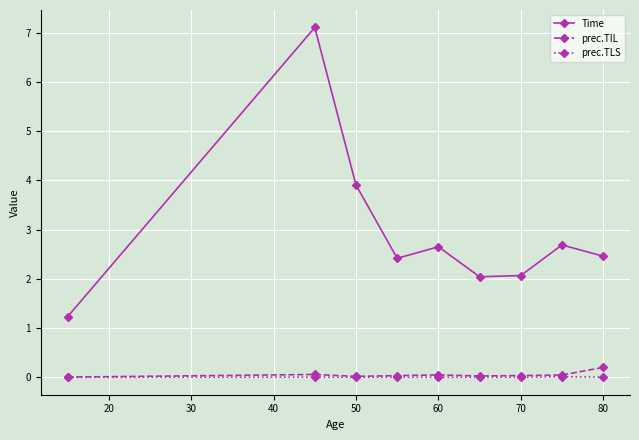

True or false: Time and prec.TLS cross at least once.

False